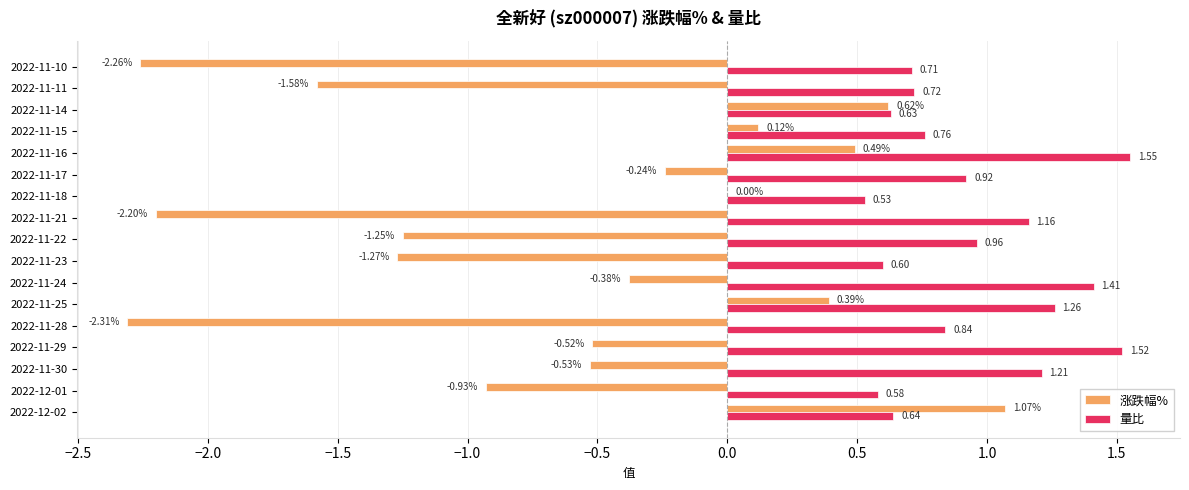

At which category is the sum across all series the highest?

2022-11-16